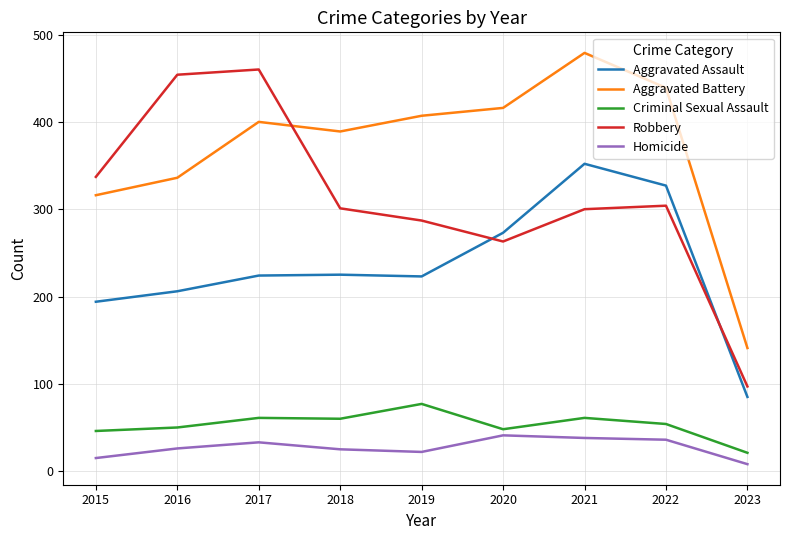

Is it true that Aggravated Battery equals 185 at 2023?

False